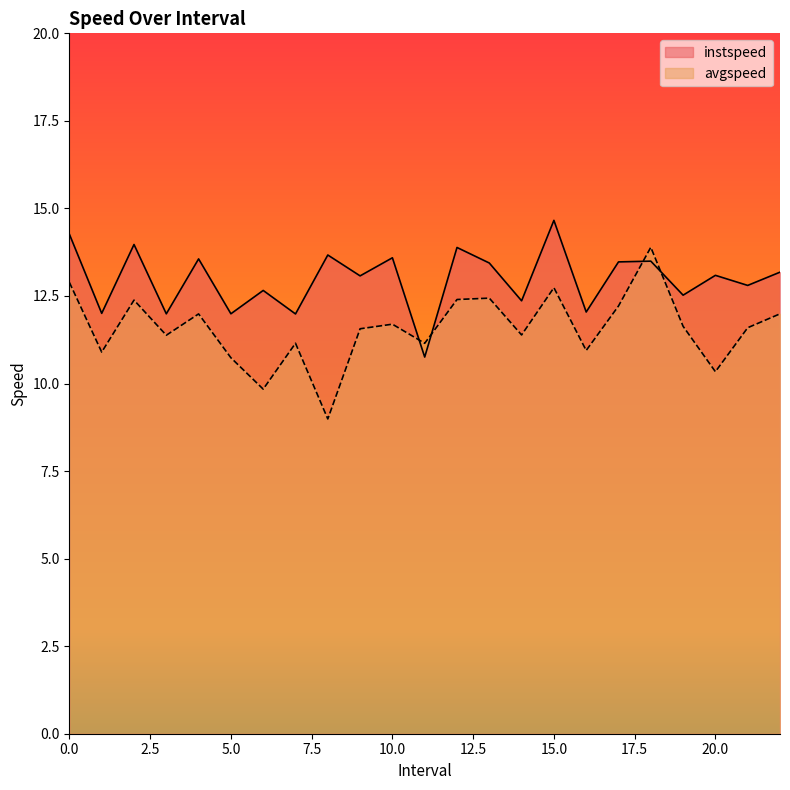

Is the value of instspeed at 18.0 greater than the value of avgspeed at 17.0?

Yes